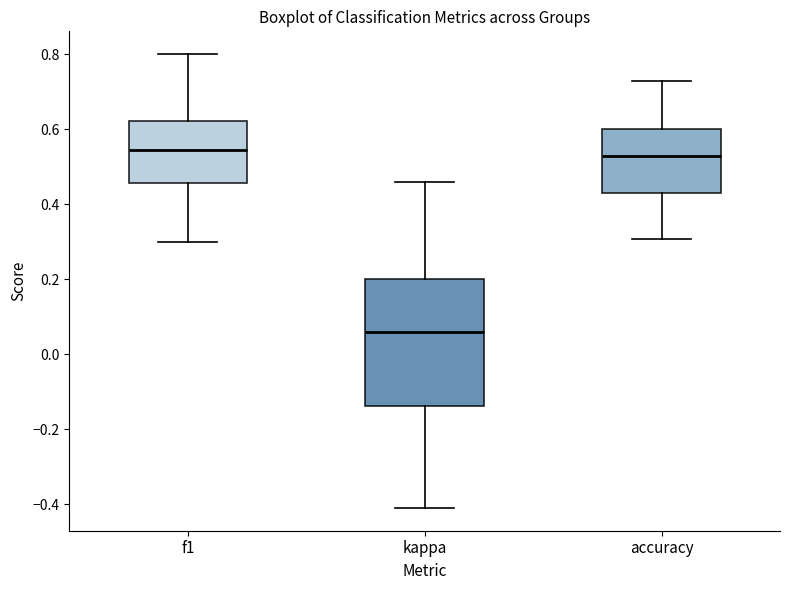

Which box is the tallest, from its lower edge to its upper edge?

kappa